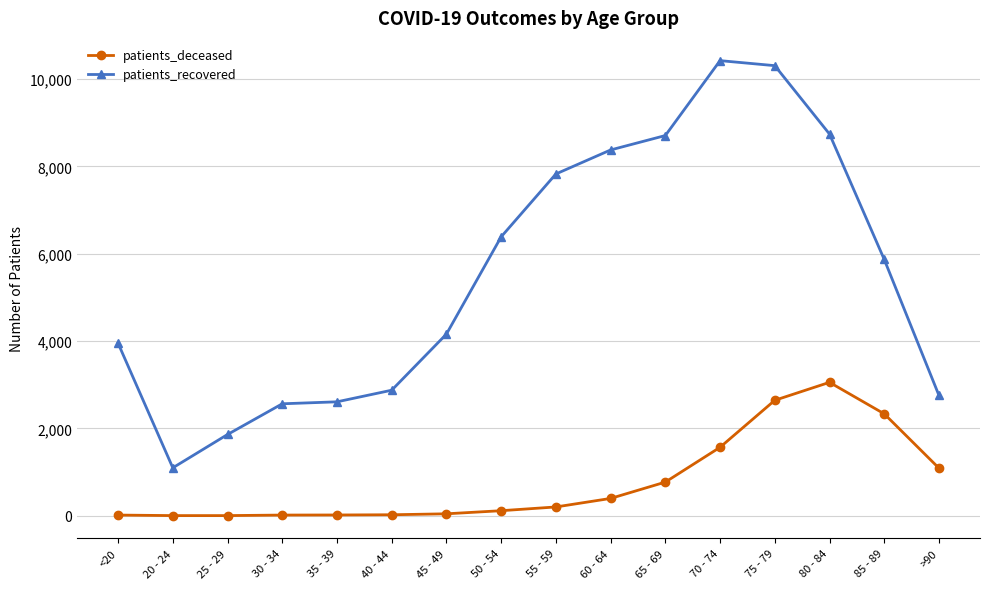

The value of patients_deceased at 75 - 79 is 2643. True or false?

True